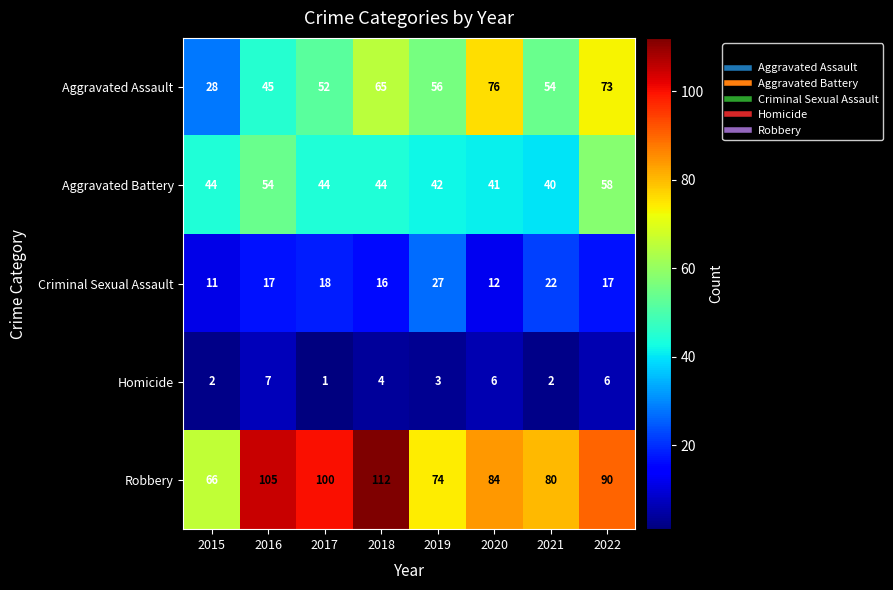

What is the total value across all series at 2022?

244